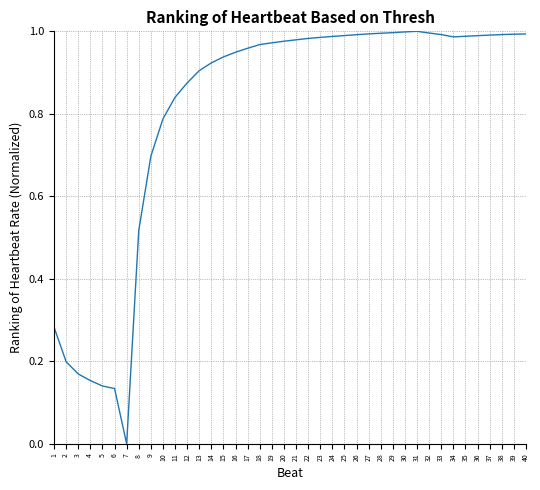

Between 22 and 10, which is larger?

22